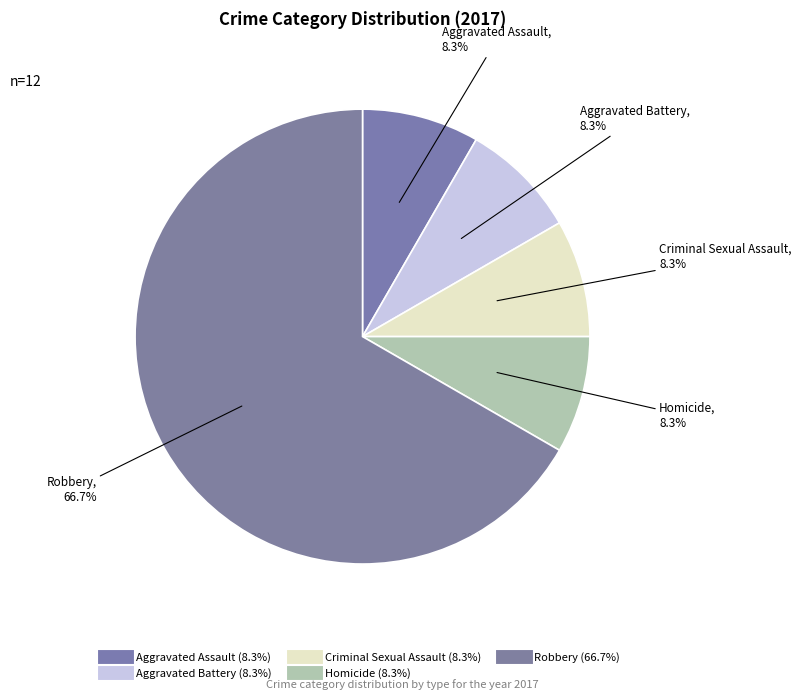

Count the number of slices in the pie.

5